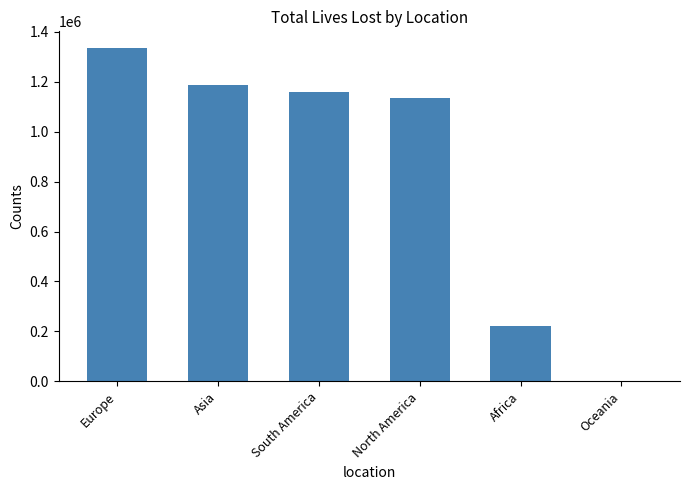

At which label does the data first exceed 1160345?

Europe